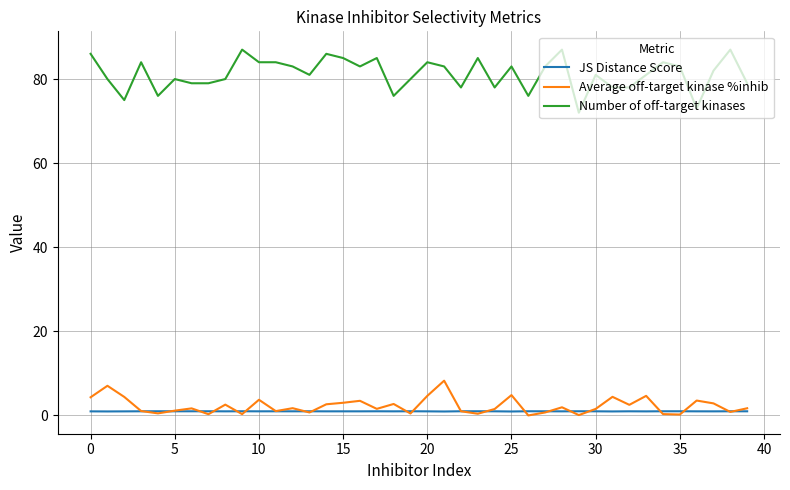

Which series has the widest spread of values?

Number of off-target kinases